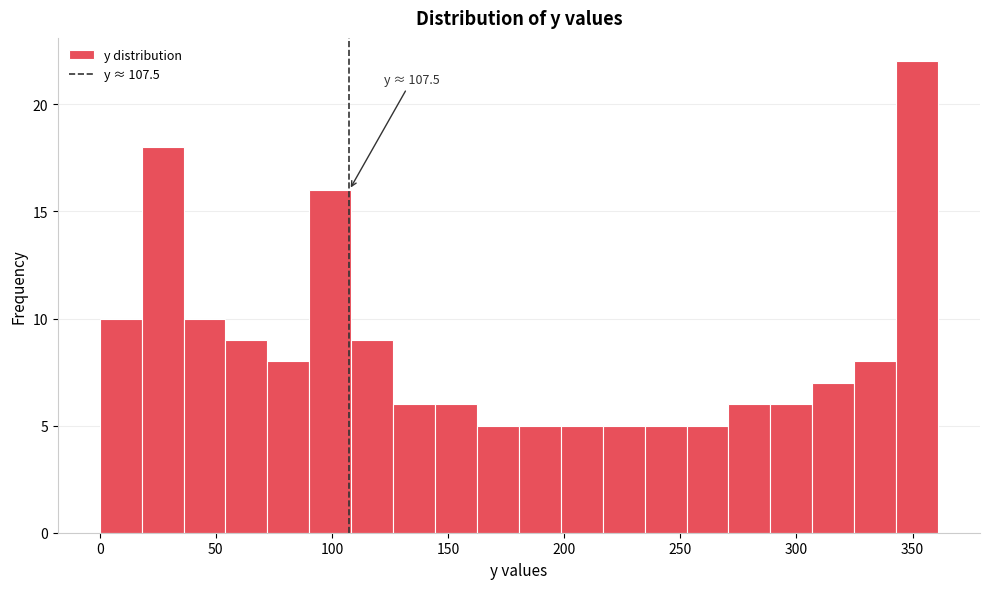

Around what value on the x-axis is the tallest bar? Give the approximate position of its centre, as read against the axis.

350